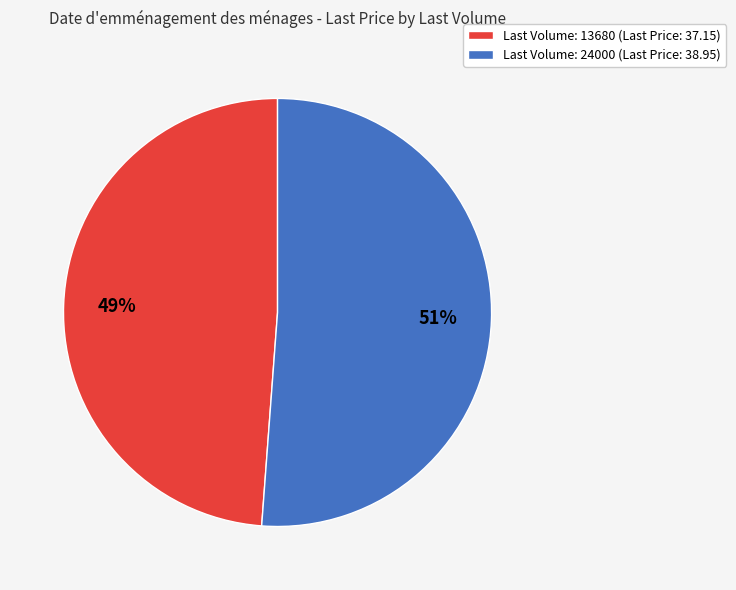

Which category has the smallest portion of the pie?

Last Volume: 13680 (Last Price: 37.15)